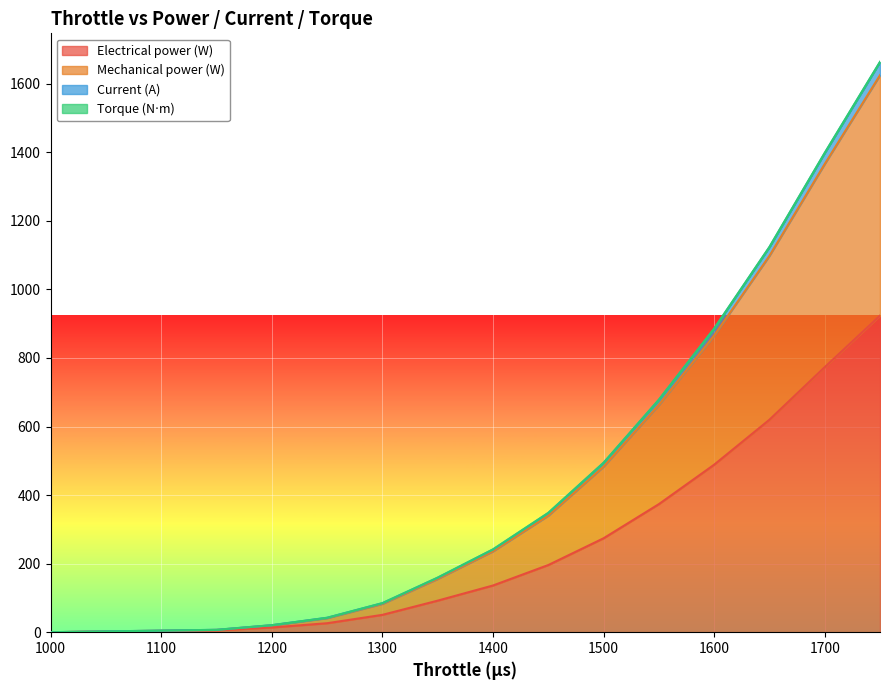

How many data points in Electrical power (W) are above 195?

7